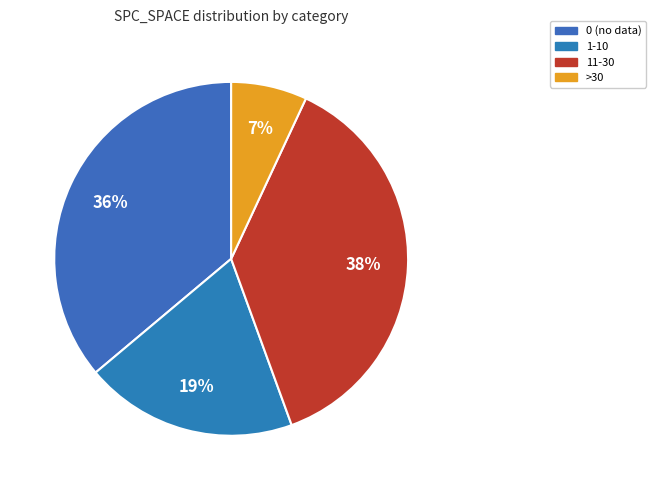

How many slices are in this pie chart?

4